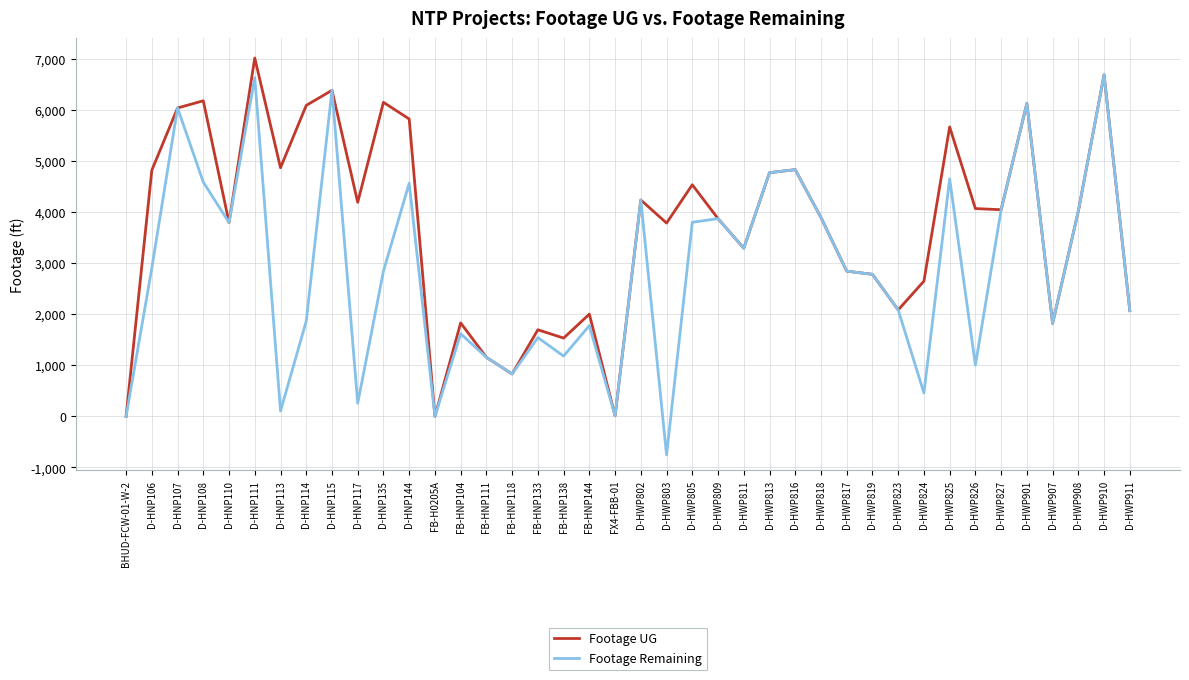

What is the average value of the Footage UG series?

3714